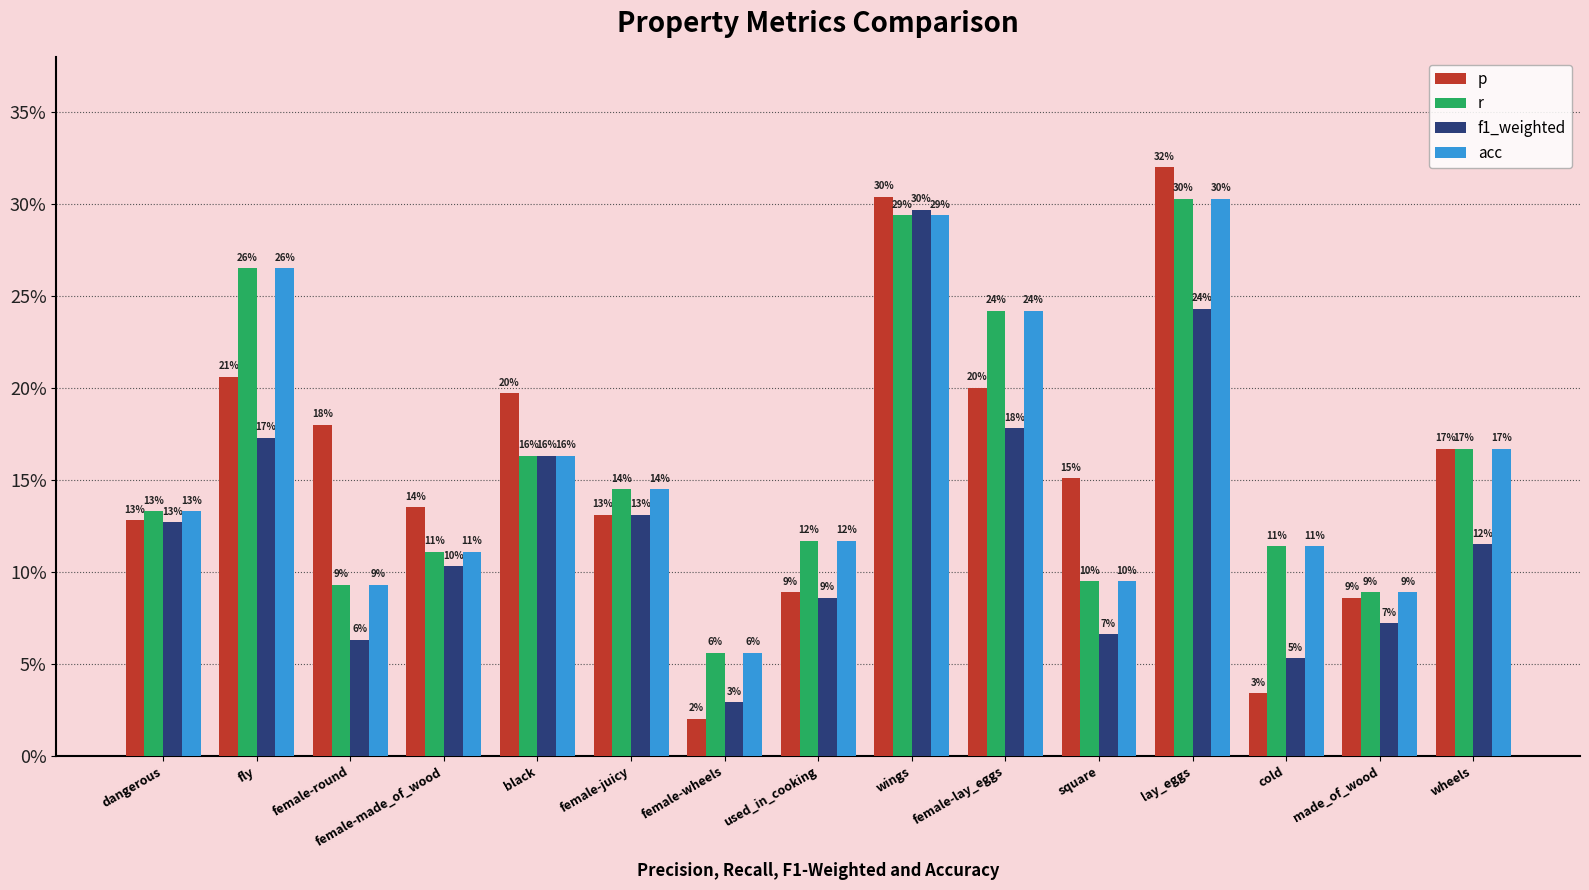

Does the chart contain stacked bars?

No